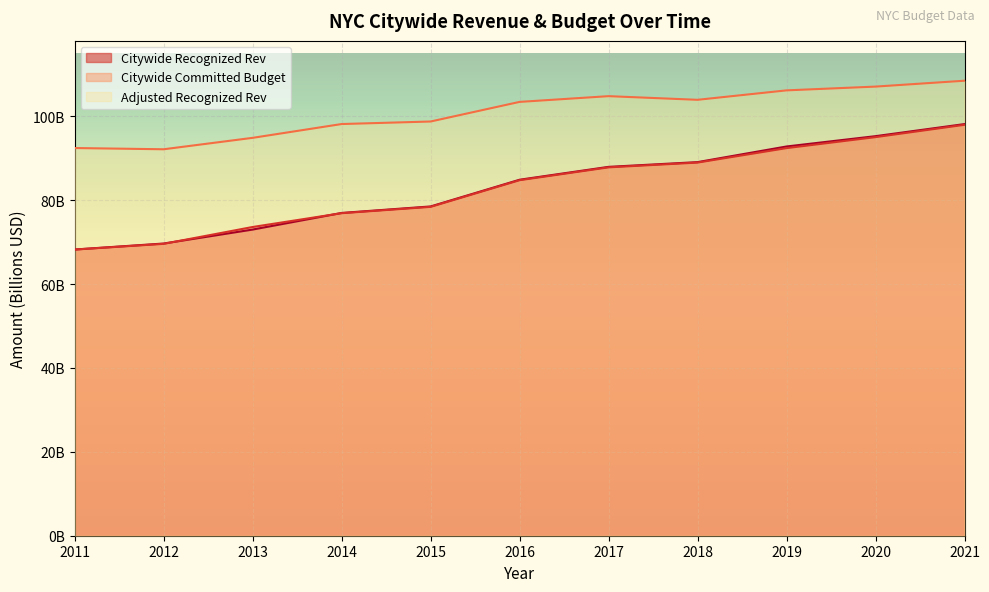

Is it true that Citywide Committed Budget equals 110570736046 at 2012?

False